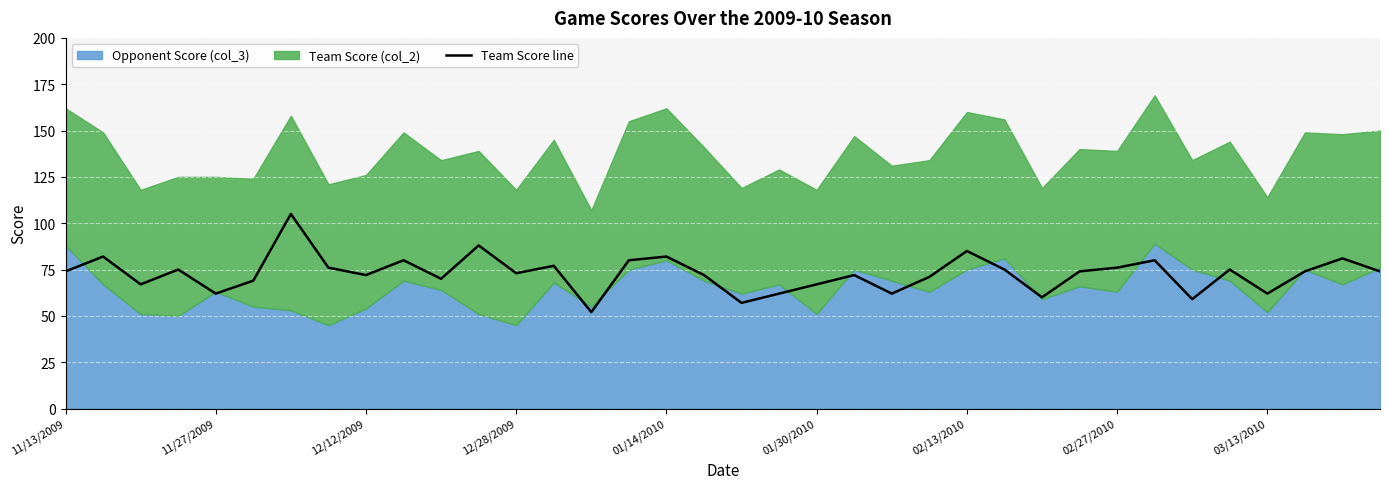

Is it true that the value at 35 is 45?

False